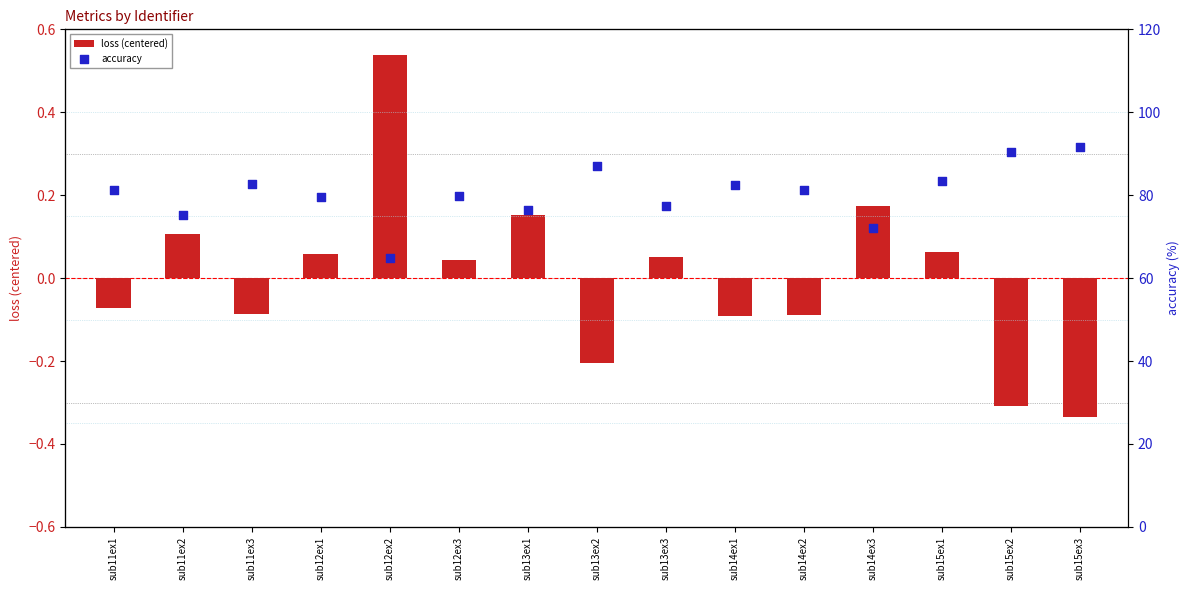

Which series contains the highest Y value?

accuracy